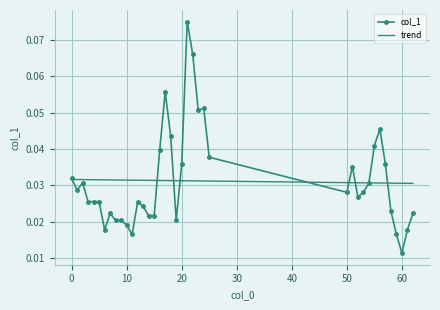

List the series in order of their peak value, lowest first.

trend, col_1